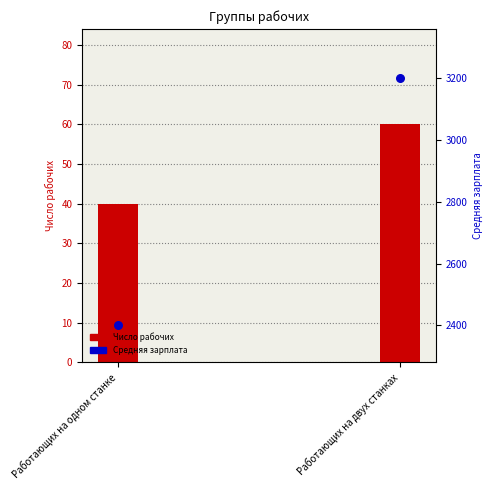

Which series contains the highest Y value?

Средняя зарплата